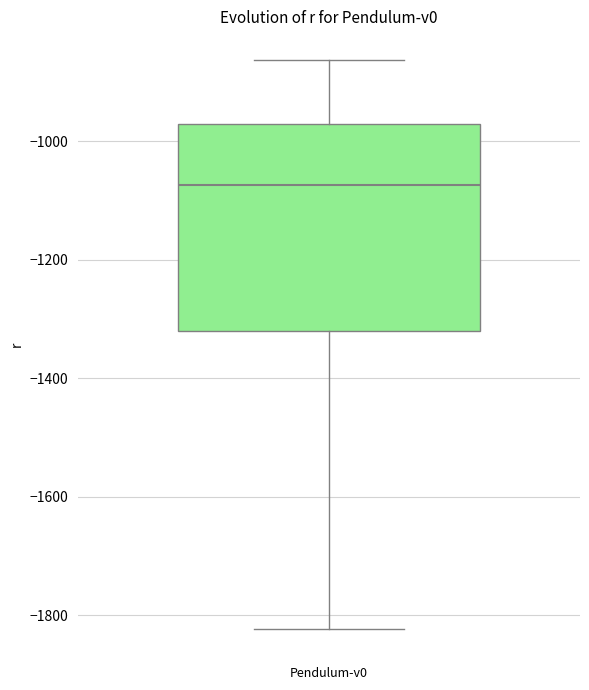

Where is the lower edge of the box for Pendulum-v0 on the y-axis? The values are not printed on the chart, so give them approximately, as read against the axis.

-1320